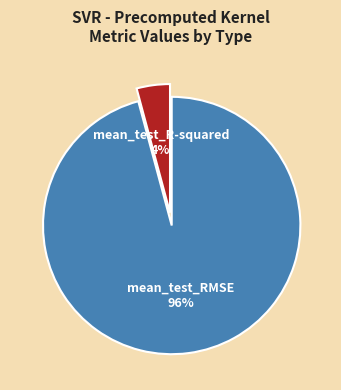

To the nearest percent, what portion does mean_test_RMSE represent?

96%